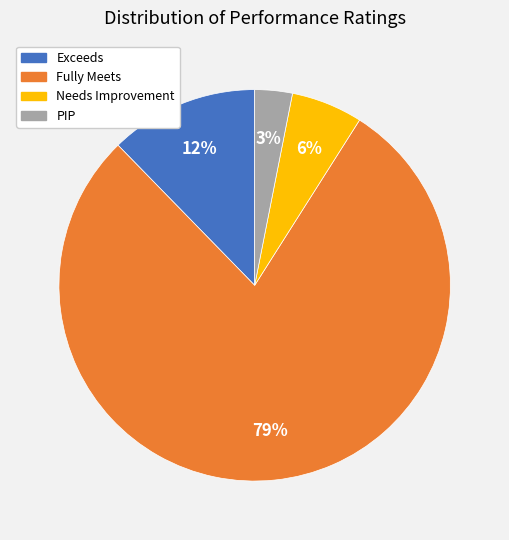

To the nearest percent, what percentage of the pie is Fully Meets?

79%